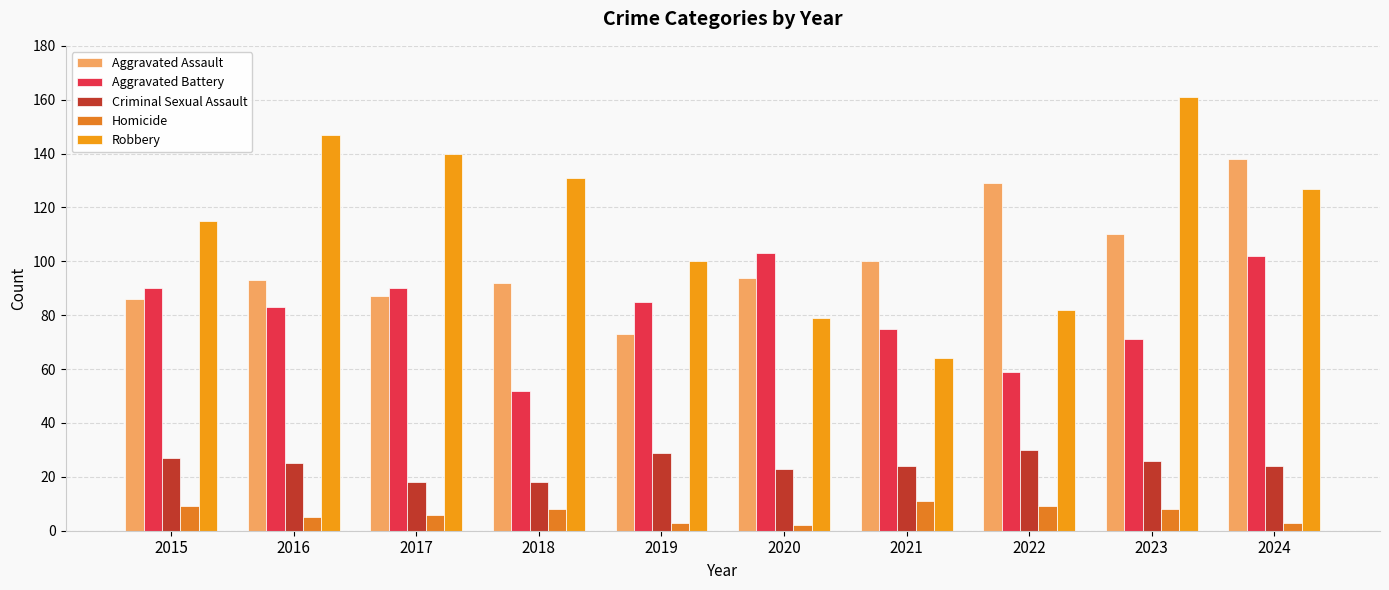

At which label is Criminal Sexual Assault closest to 24?

2021